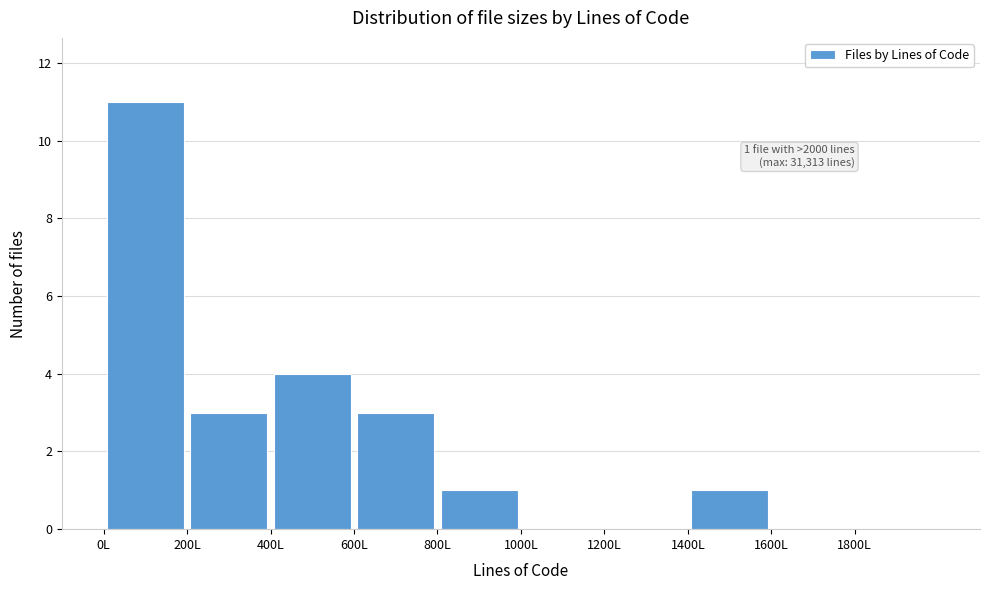

Over which range of the x-axis is the bar tallest?

0 to 200